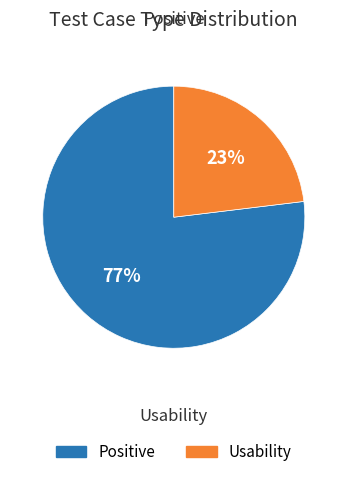

Combined, do Positive and Usability account for over 50%?

Yes